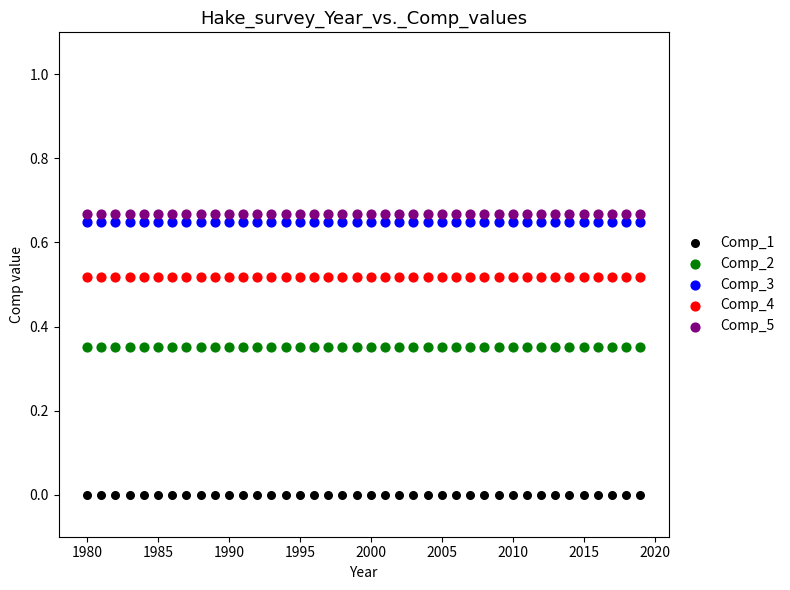

Which series contains the highest Y value?

Comp_5